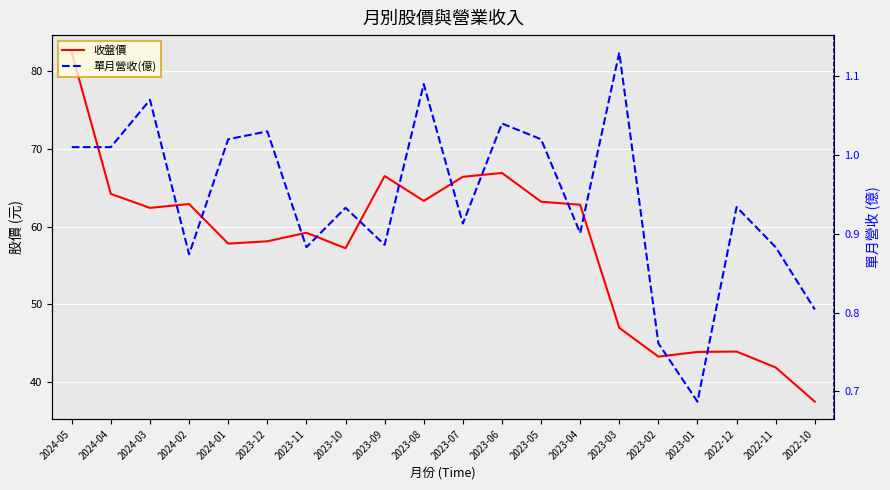

What is the sum of the 單月營收(億) values at 2023-05 and 2023-11?

1.9